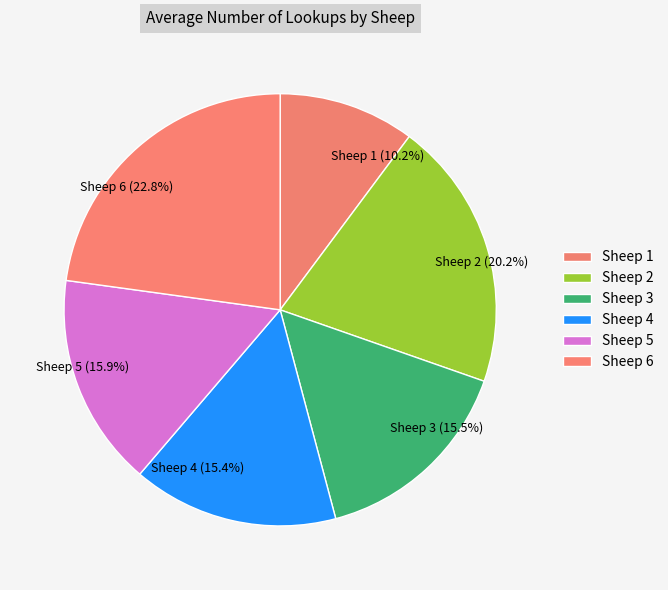

What portion of the pie excludes Sheep 3?

84.5%